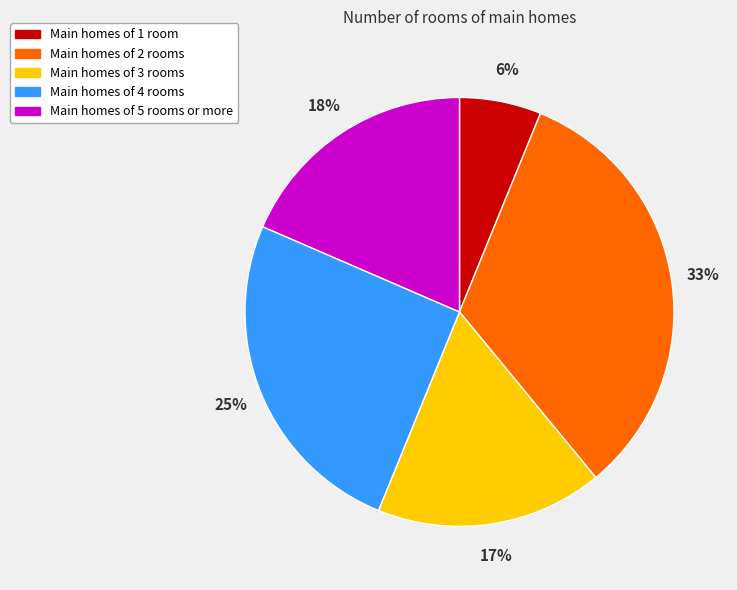

Is there any slice that represents more than half of the pie?

No